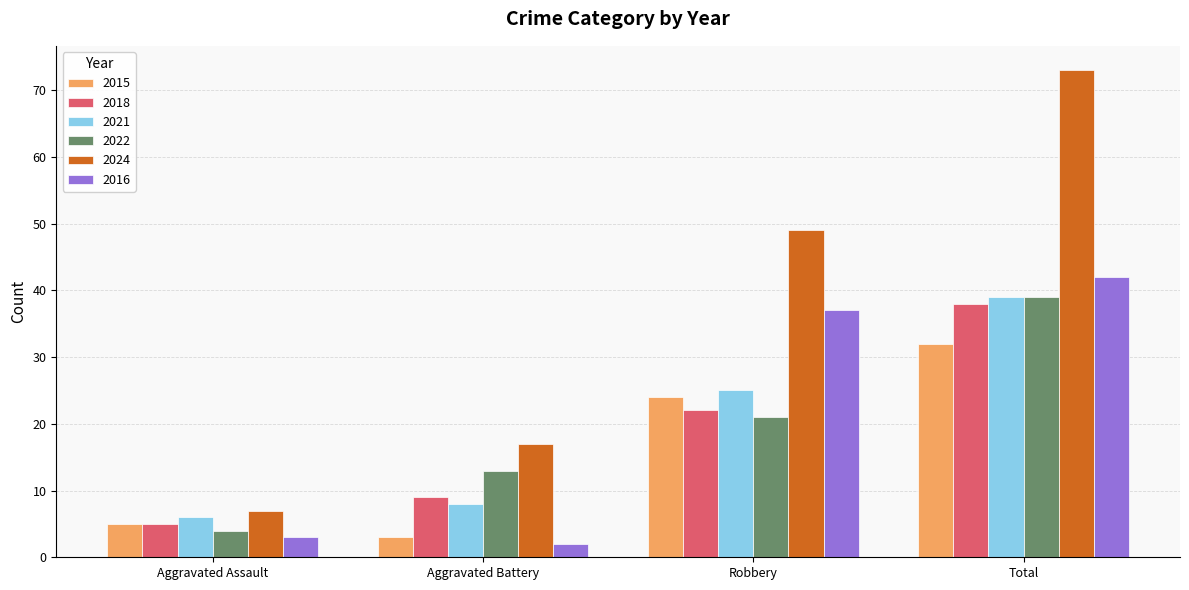

Which series has the largest total across all categories?

2024